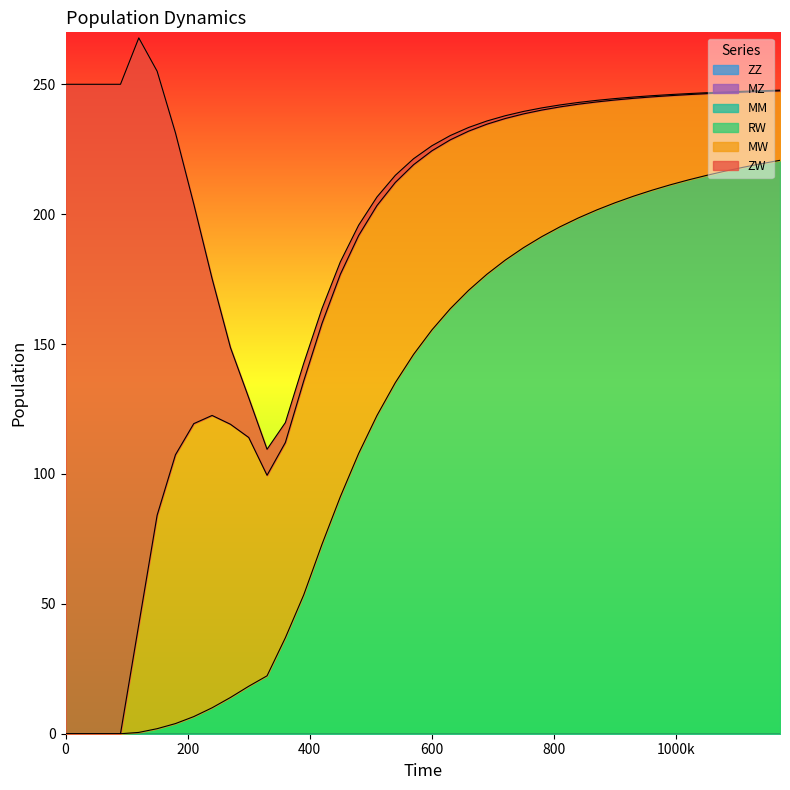

True or false: MM and MZ intersect in this chart.

False